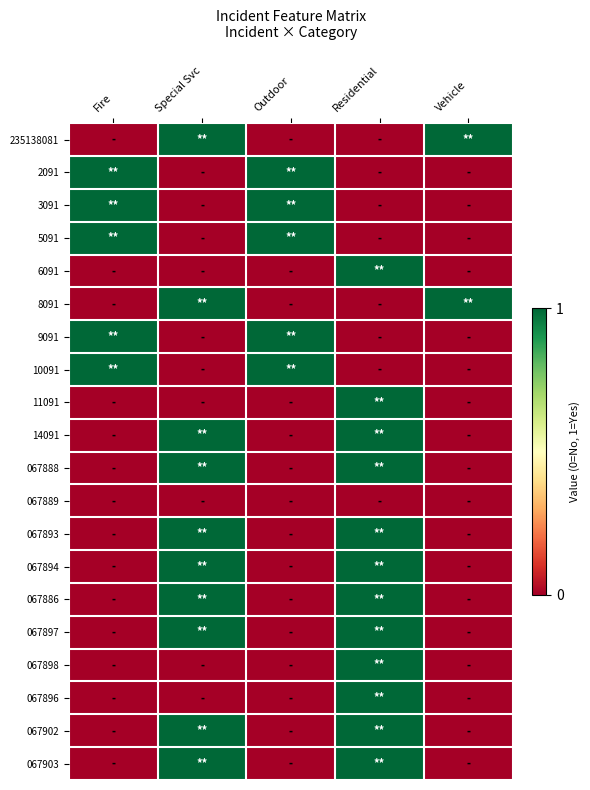

How many data points does each series have?

5